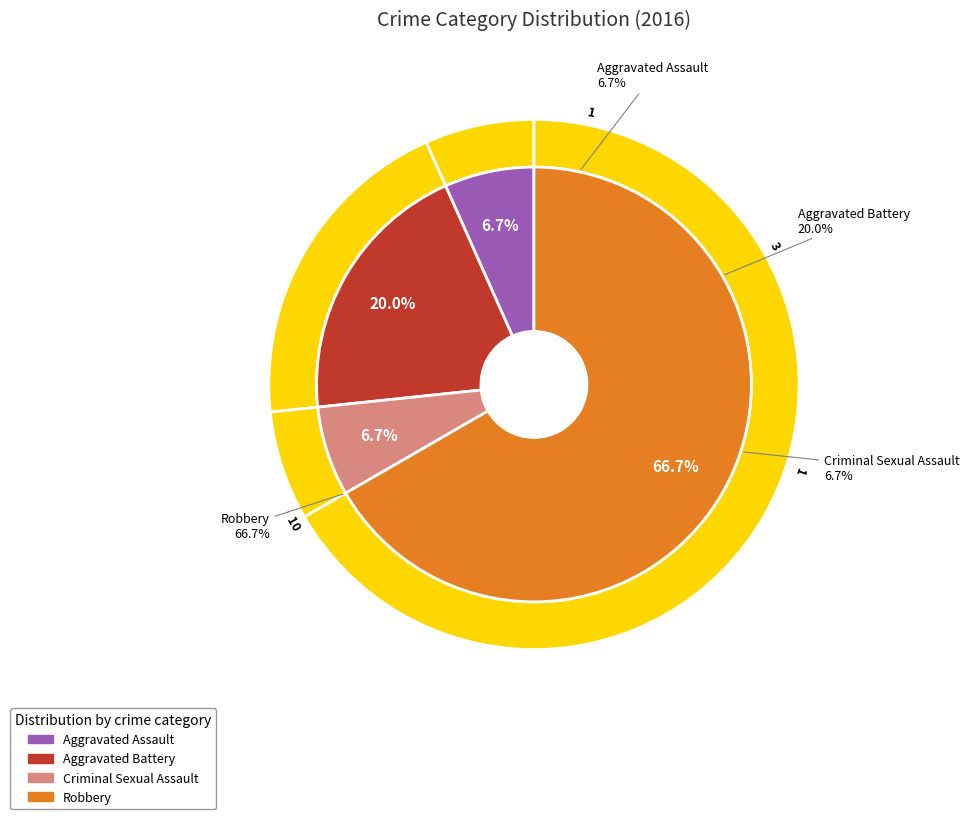

Does Aggravated Battery account for over 50% of the chart?

No